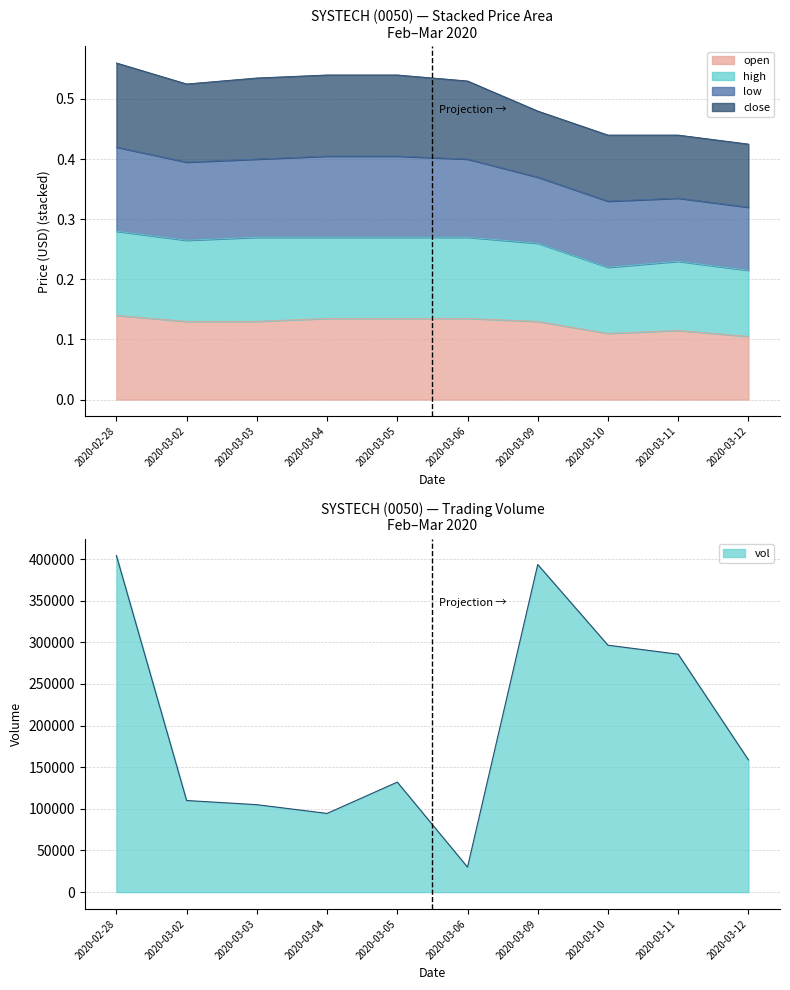

At which category does open reach its first local valley?

2020-03-10